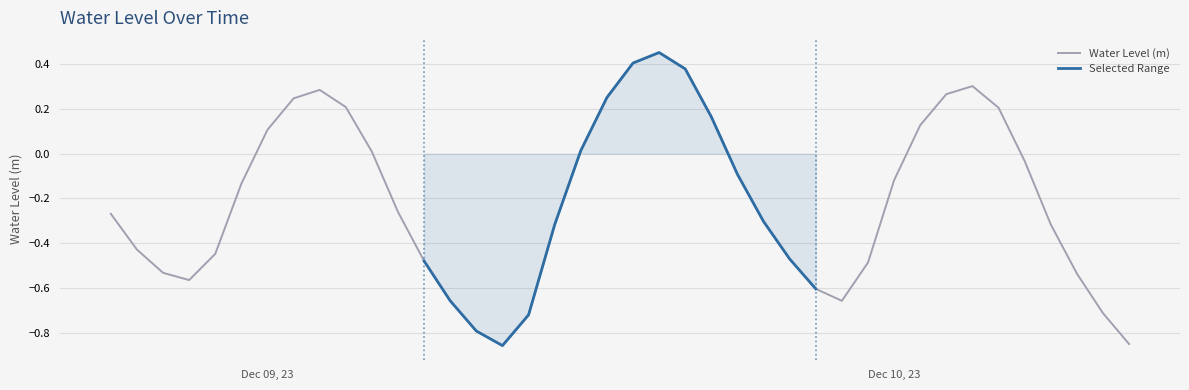

How many lines are shown in the chart?

1